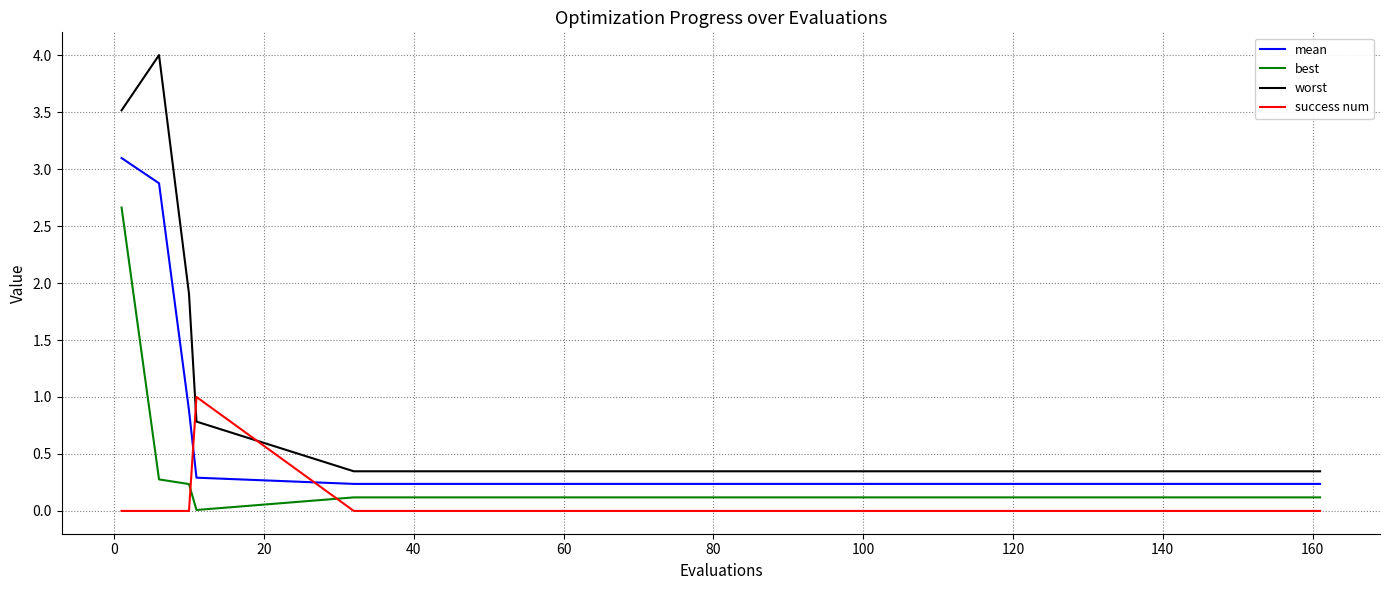

After their last crossing, which series has the higher values: success num or best?

best